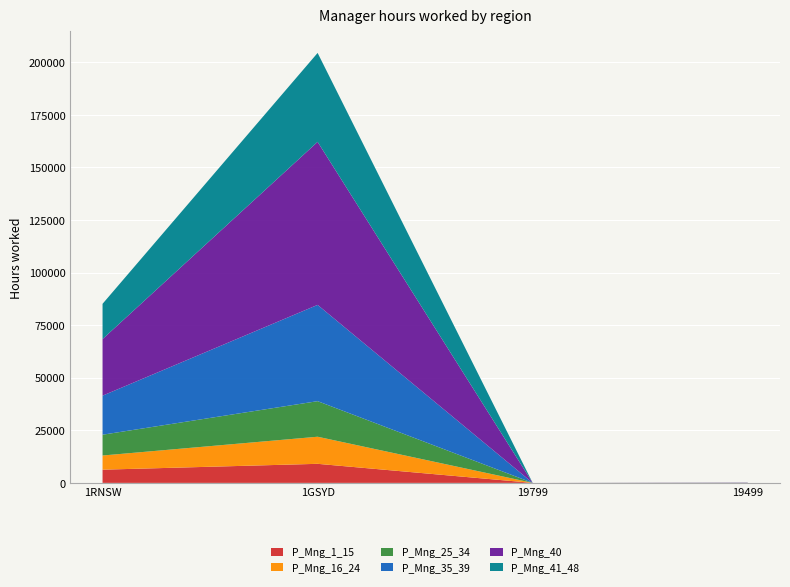

Reading right to left, what are all the values shown in this chart?

P_Mng_1_15: 12	0	9067	6283
P_Mng_16_24: 23	0	12881	6735
P_Mng_25_34: 11	0	16918	9891
P_Mng_35_39: 38	0	45777	18568
P_Mng_40: 75	0	77531	26917
P_Mng_41_48: 22	0	42281	16756